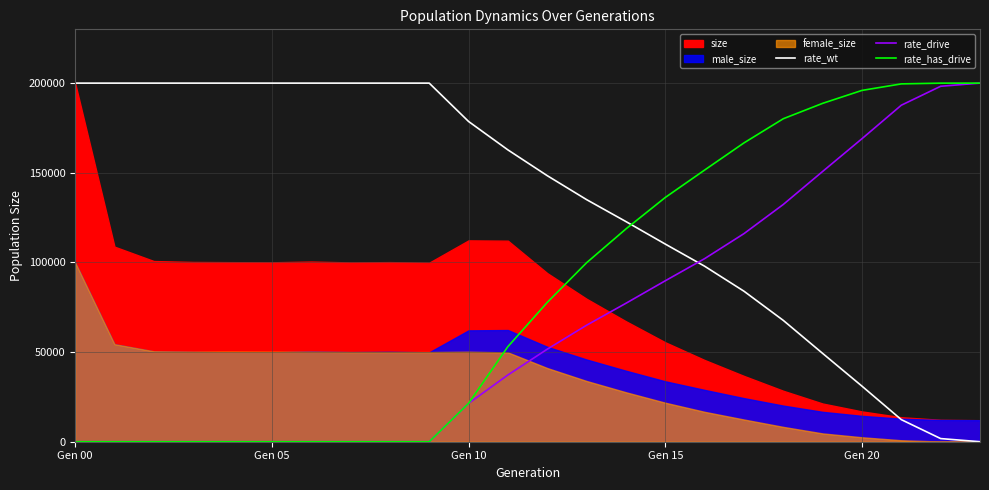

How many intersections are there between rate_drive and rate_wt?

1